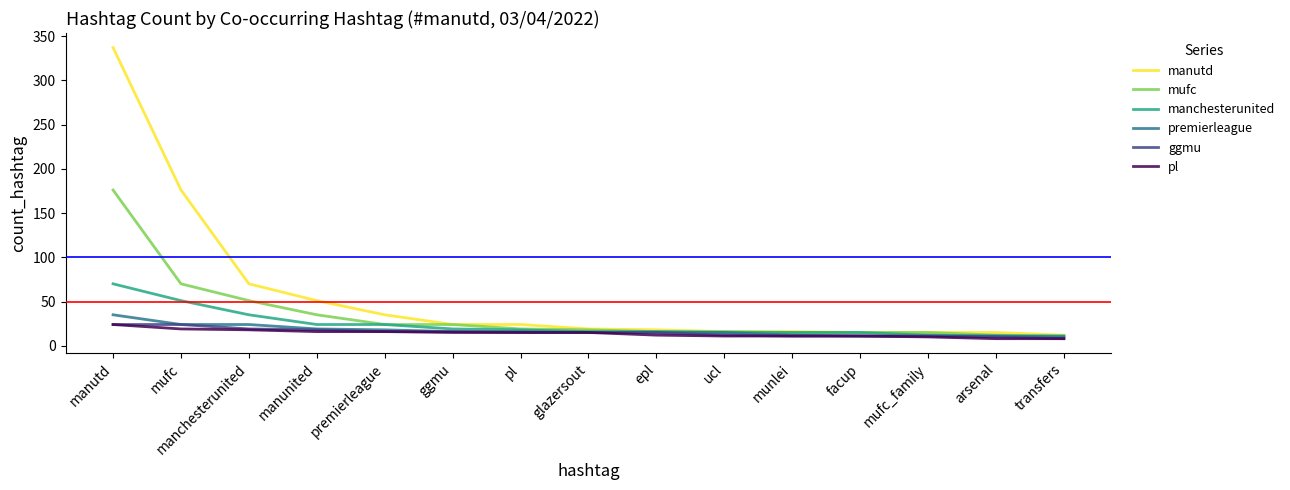

Which series has the largest total across all categories?

manutd